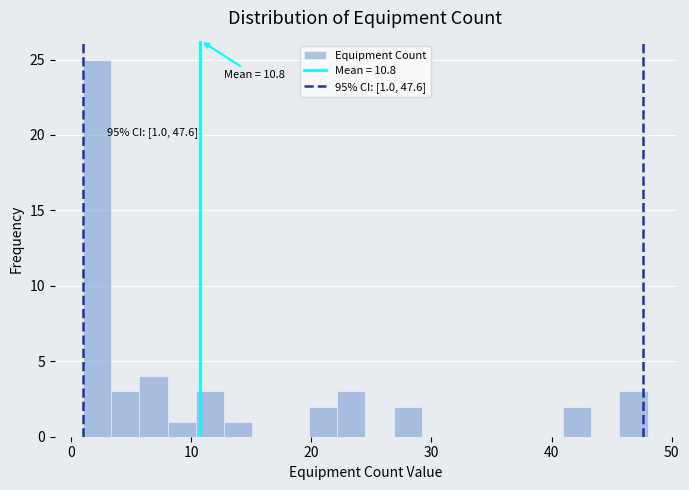

Read against the x-axis, roughly where is the centre of the tallest bar?

2